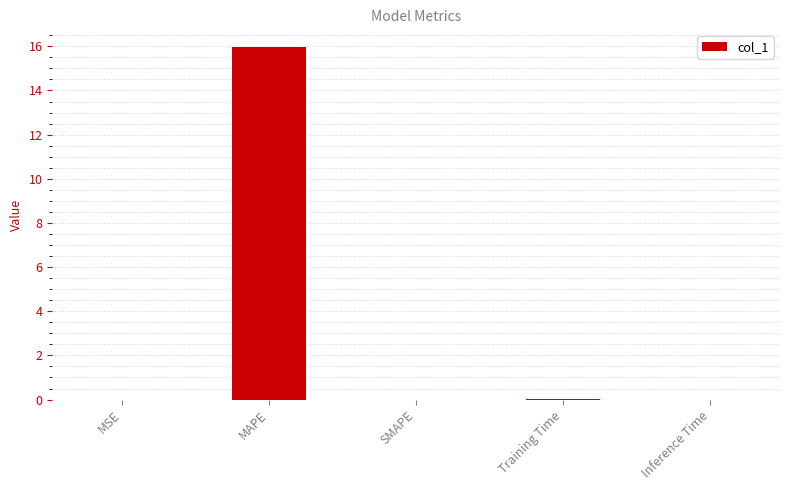

What is the change in value from MAPE to SMAPE?

-16.0